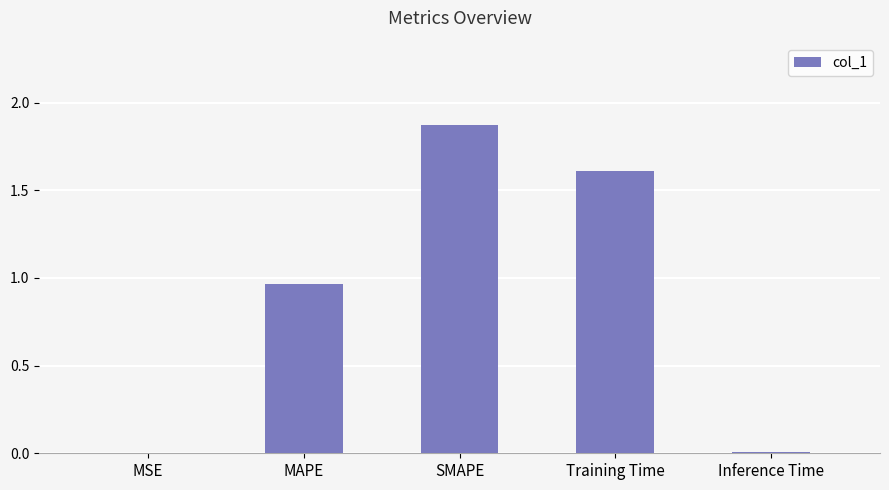

Read the value at Training Time.

1.6